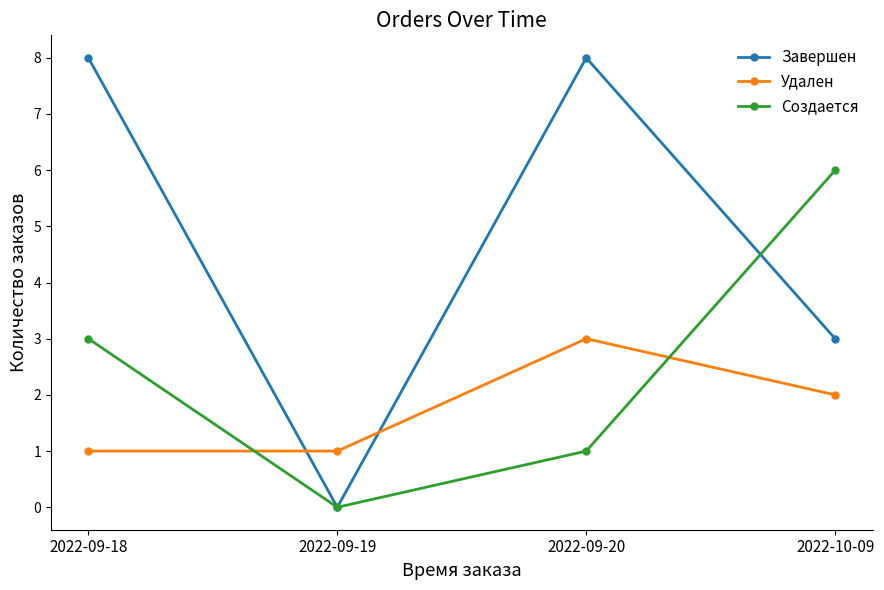

At 2022-09-20, list the series in order from smallest to largest.

Создается, Удален, Завершен